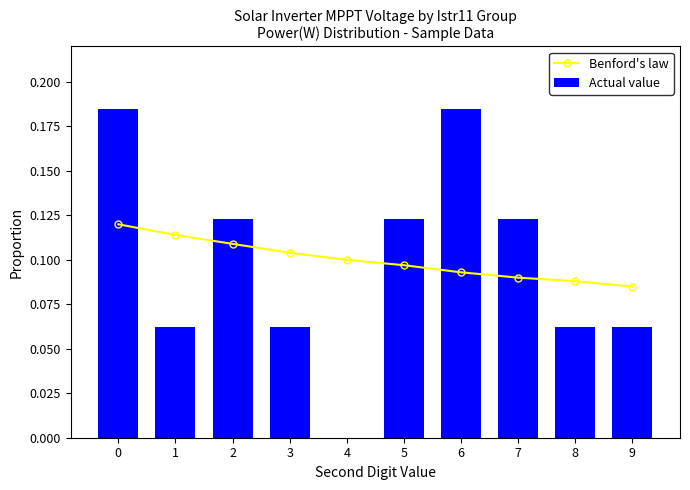

How many groups of bars are there?

10